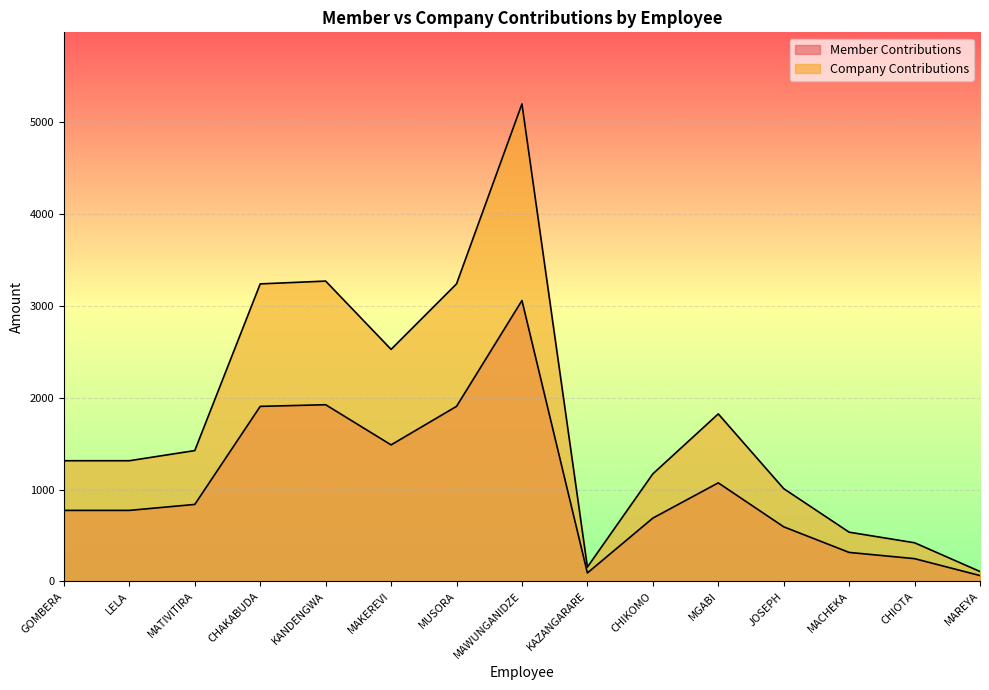

Count the number of categories in the chart.

15